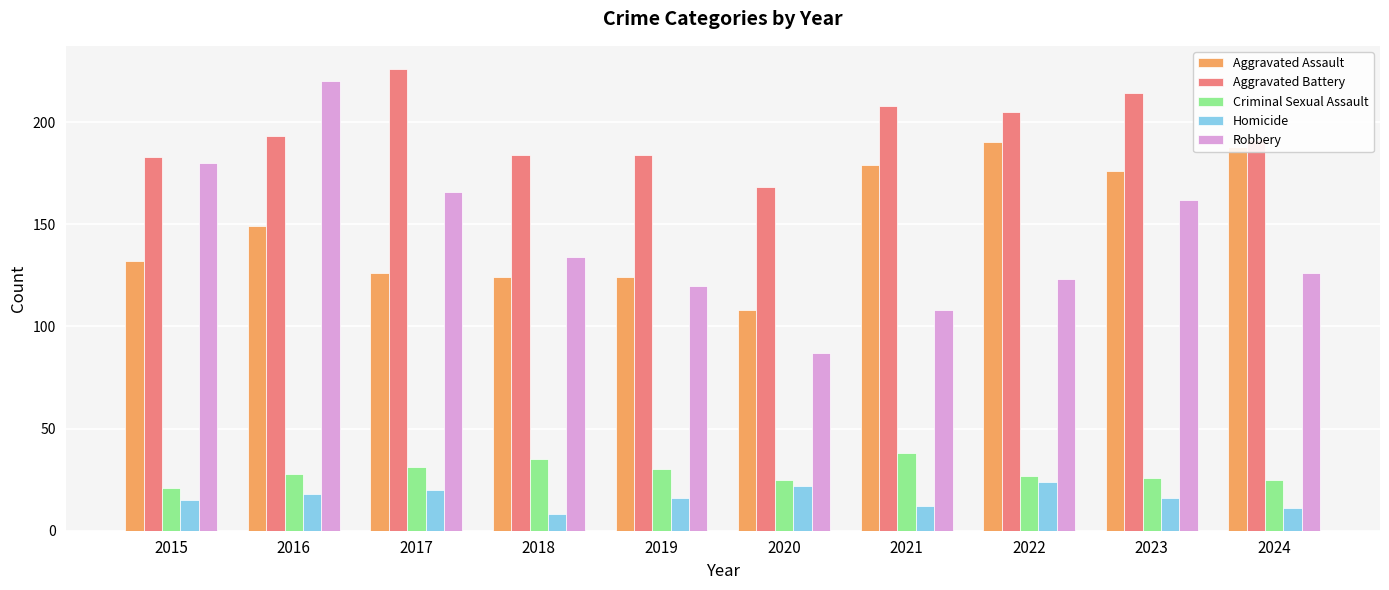

Count the number of categories in the chart.

10